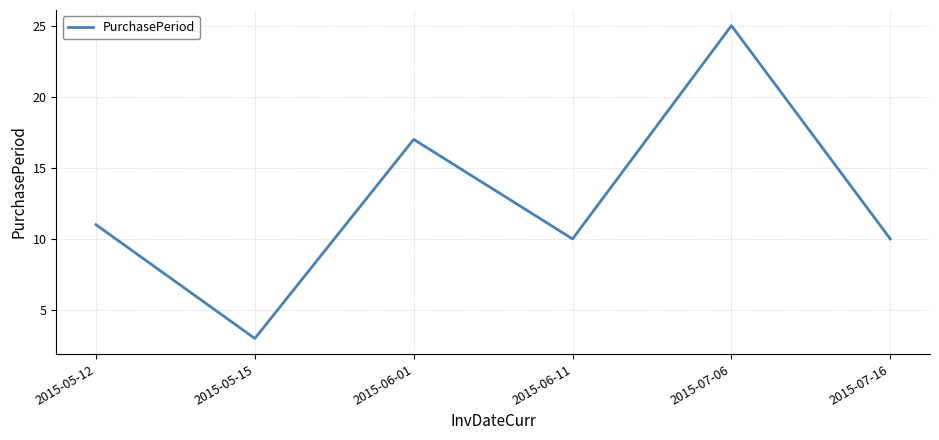

The chart shows a value of 25 at 2015-07-06. True or false?

True